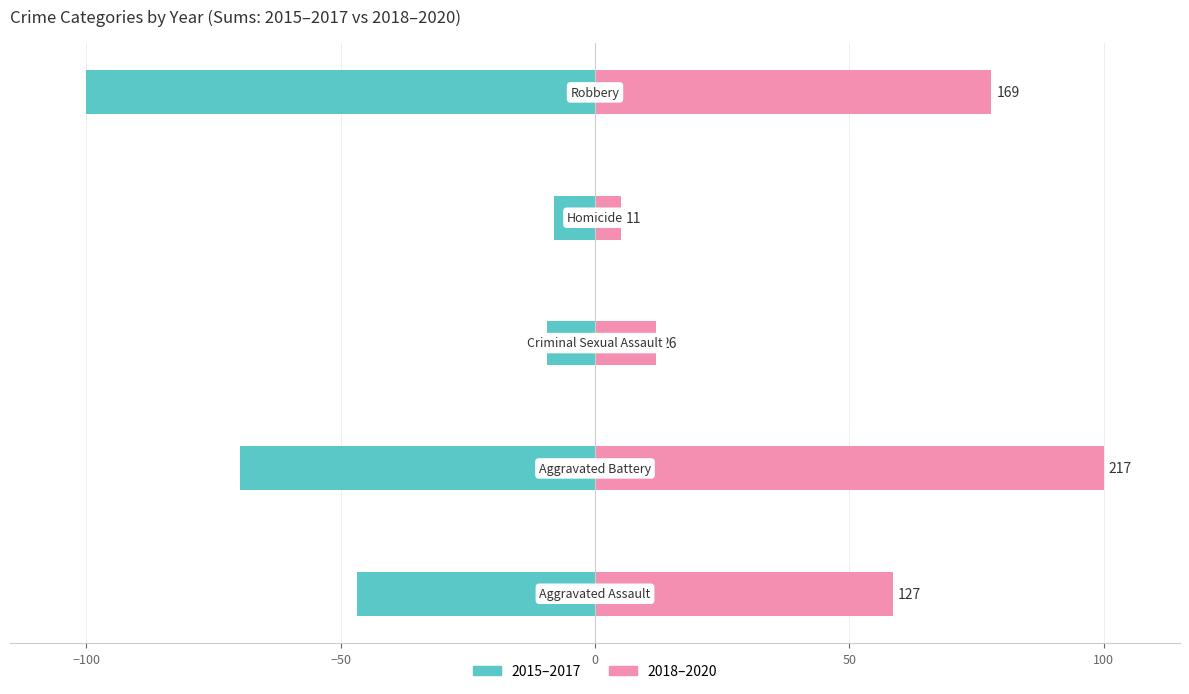

Which series has the largest total across all categories?

2018–2020